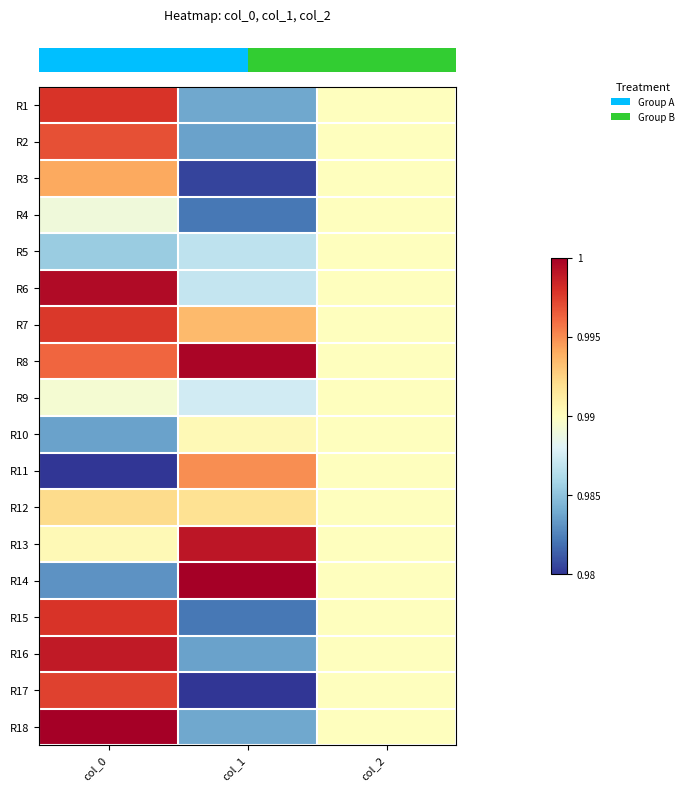

What is the total value across all series at col_1?

7.5